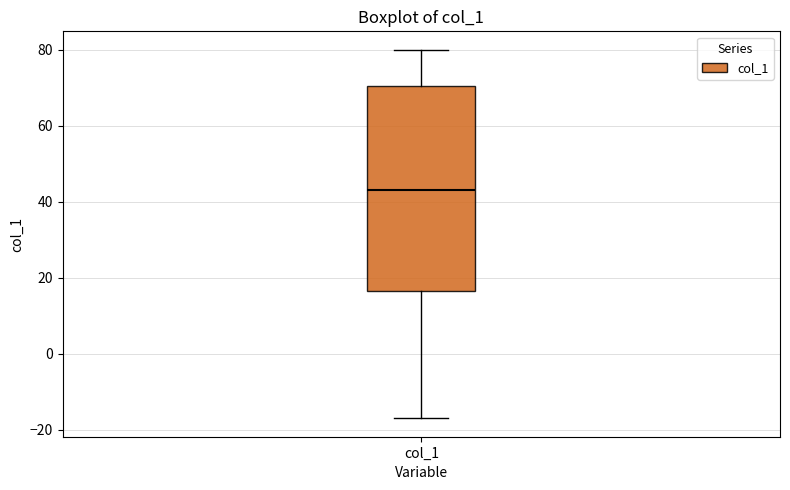

Transcribe this box plot: give where the median line is, the range the box spans, and where the two whiskers end, as read against the y-axis. The values are not printed on the chart, so give them approximately, as read against the axis.

median 44, box 16 to 70, whiskers -16 to 80